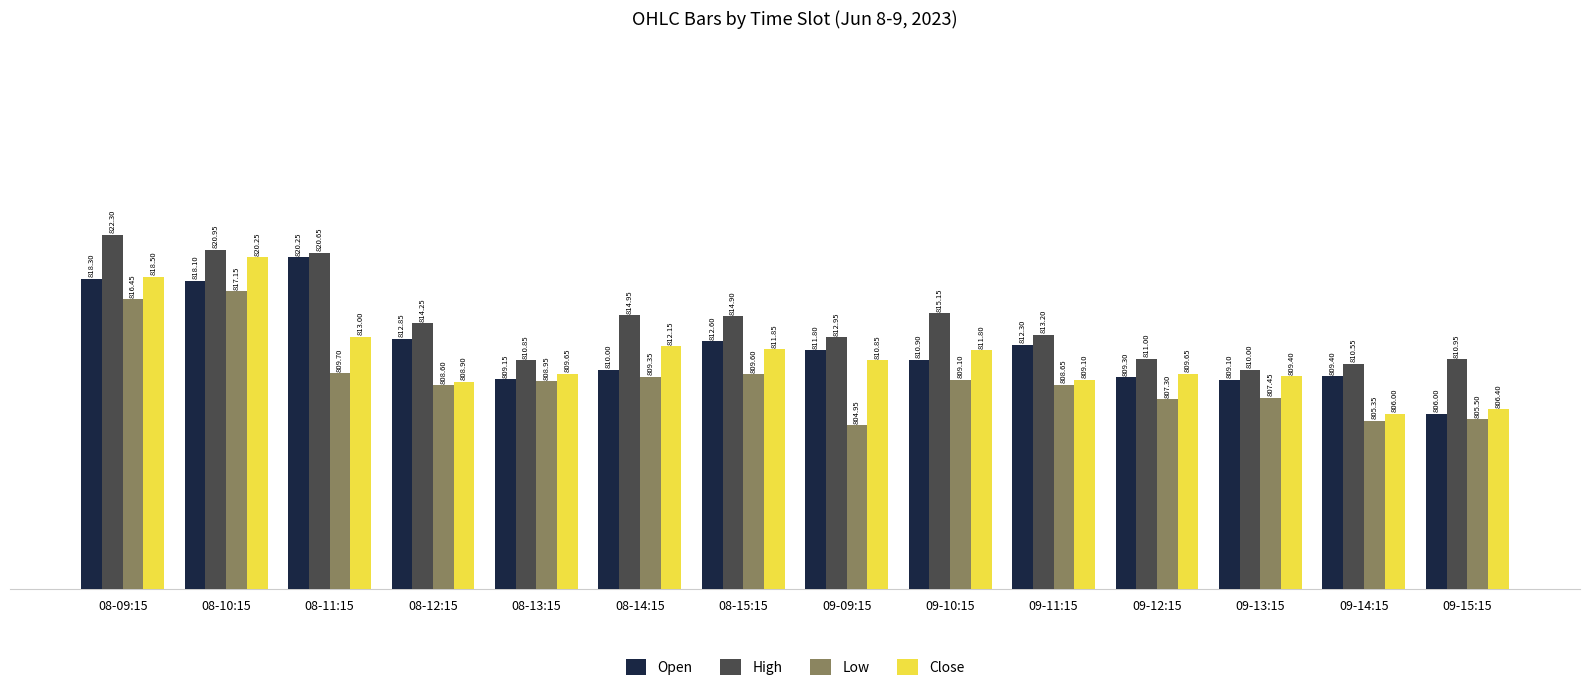

The value of Open at 08-12:15 is 812.9. True or false?

True